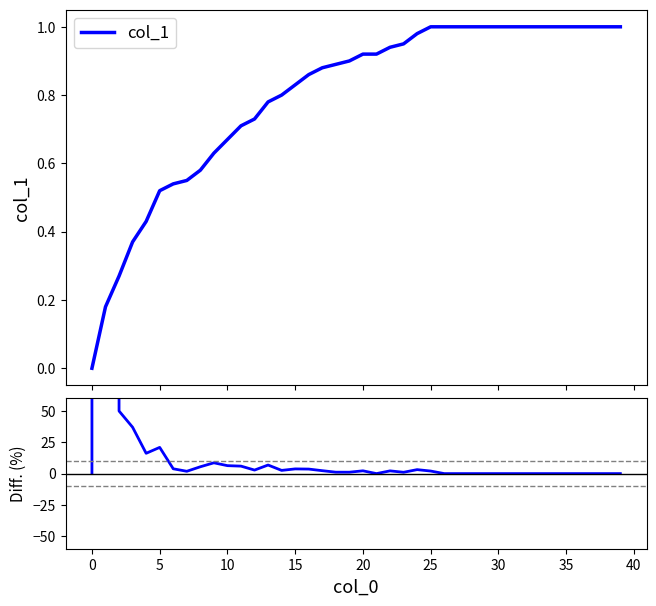

Does the chart have visible grid lines?

No